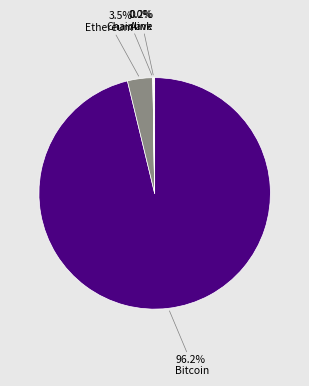

Which slice is the largest?

Bitcoin